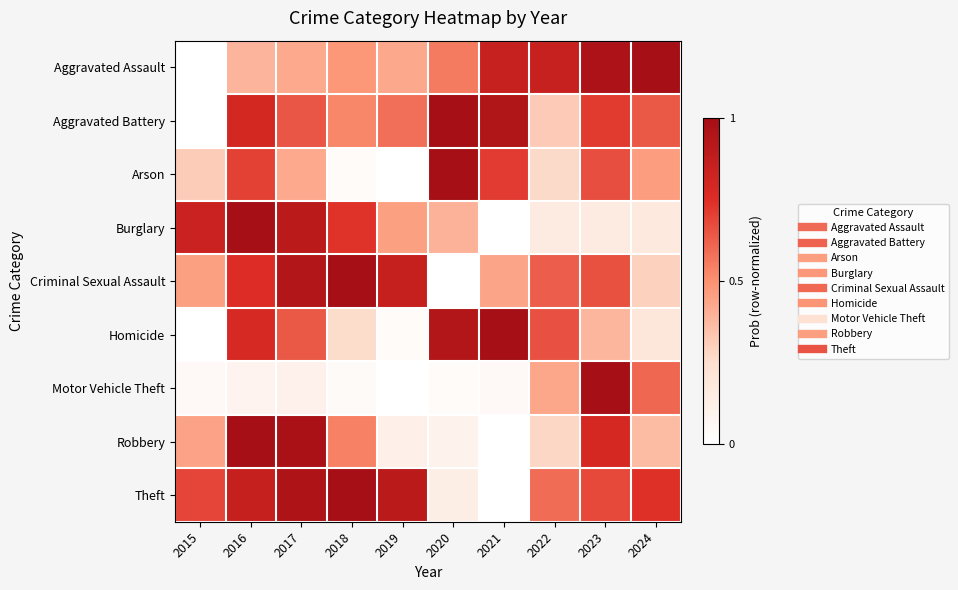

Rank the series at 2018 from lowest to highest value.

Arson, Motor Vehicle Theft, Homicide, Aggravated Assault, Aggravated Battery, Robbery, Burglary, Criminal Sexual Assault, Theft